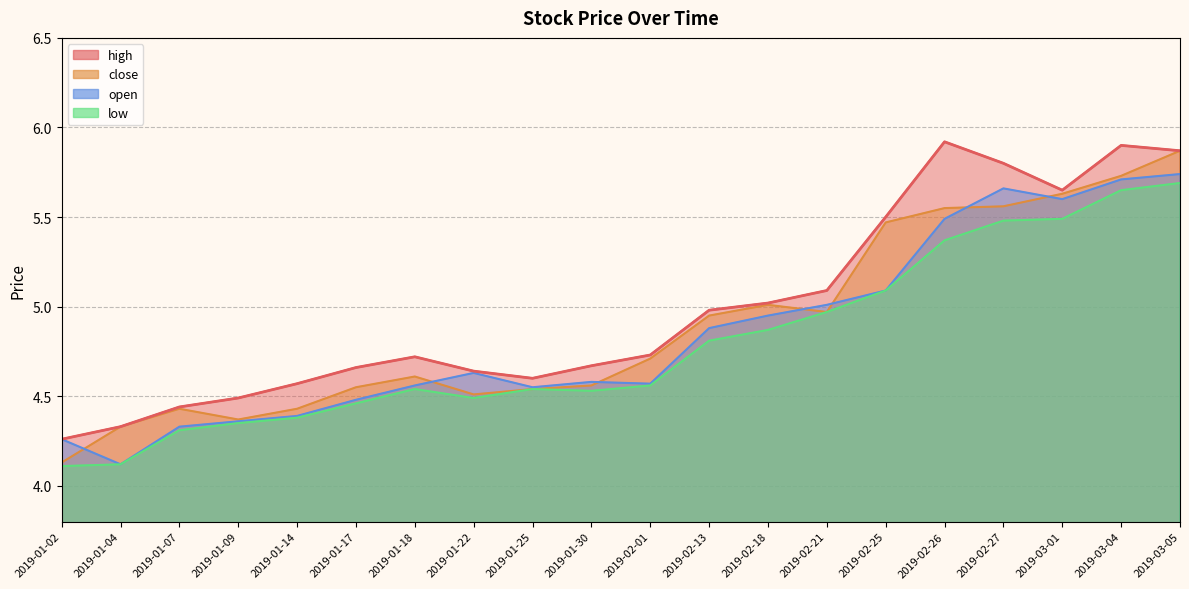

Reading left to right, list all the values displayed in this chart.

high: 4.3	4.3	4.4	4.5	4.6	4.7	4.7	4.6	4.6	4.7	4.7	5.0	5.0	5.1	5.5	5.9	5.8	5.7	5.9	5.9
close: 4.1	4.3	4.4	4.4	4.4	4.5	4.6	4.5	4.5	4.6	4.7	5.0	5.0	5.0	5.5	5.5	5.6	5.6	5.7	5.9
open: 4.3	4.1	4.3	4.4	4.4	4.5	4.6	4.6	4.5	4.6	4.6	4.9	5.0	5.0	5.1	5.5	5.7	5.6	5.7	5.7
low: 4.1	4.1	4.3	4.3	4.4	4.5	4.5	4.5	4.5	4.5	4.6	4.8	4.9	5.0	5.1	5.4	5.5	5.5	5.7	5.7